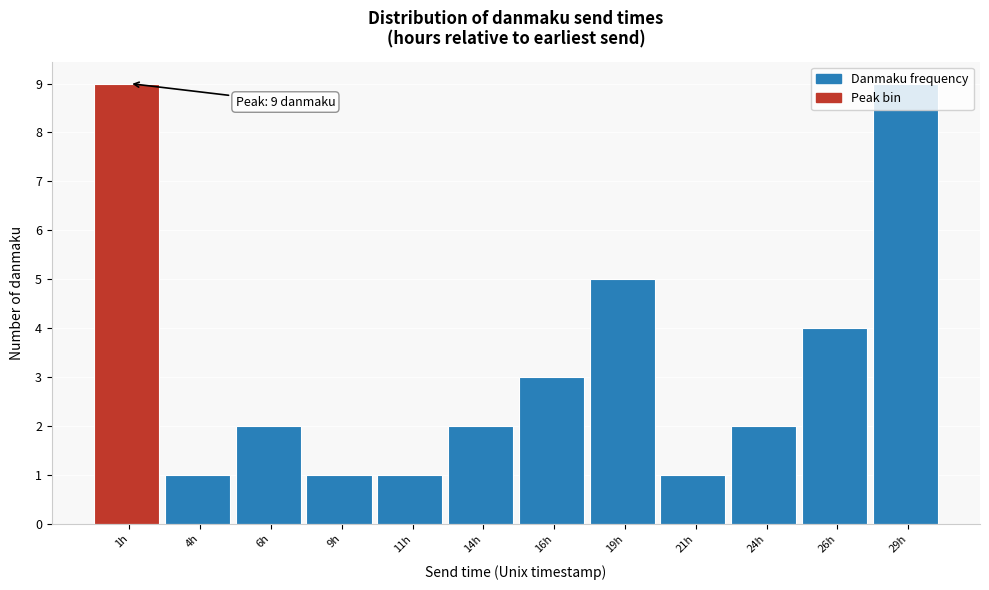

What is the maximum value shown in the chart?

9